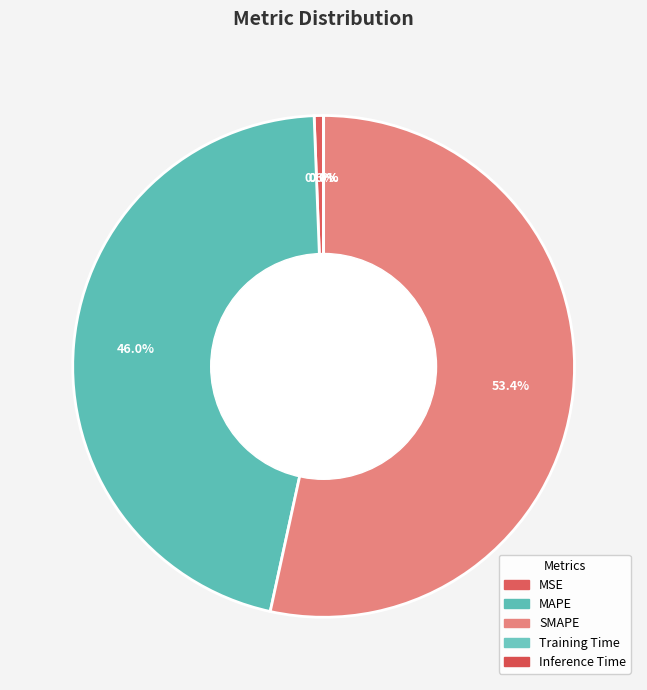

Does MSE represent more than half of the total?

No